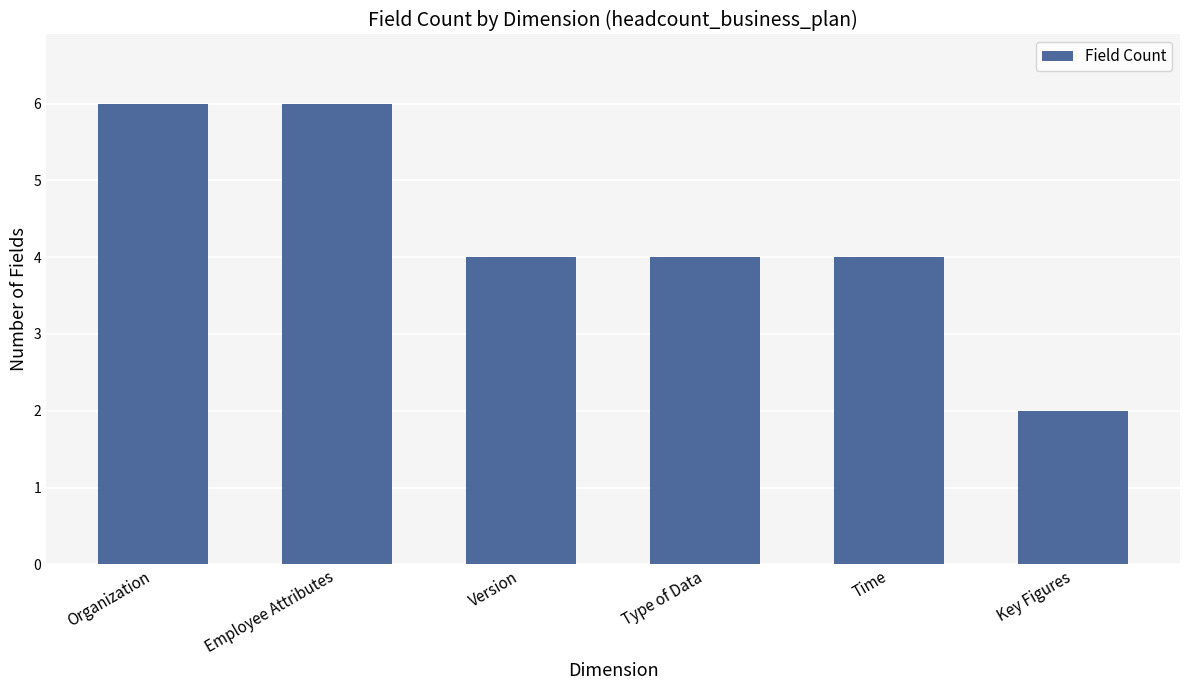

What is the difference between the maximum and minimum values?

4